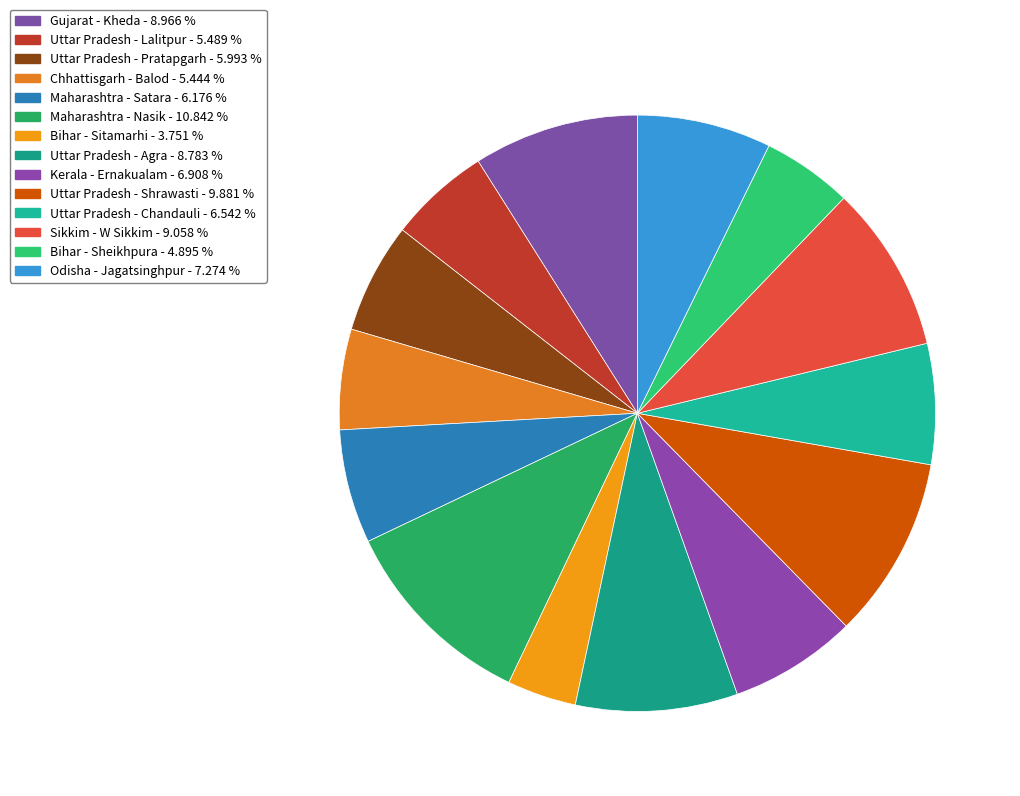

True or false: Uttar Pradesh - Pratapgarh accounts for 6% of the total.

True